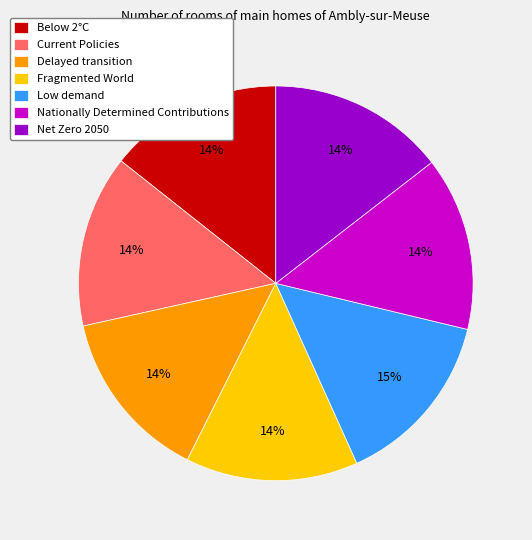

Is it true that Net Zero 2050 is 22% of the pie?

False